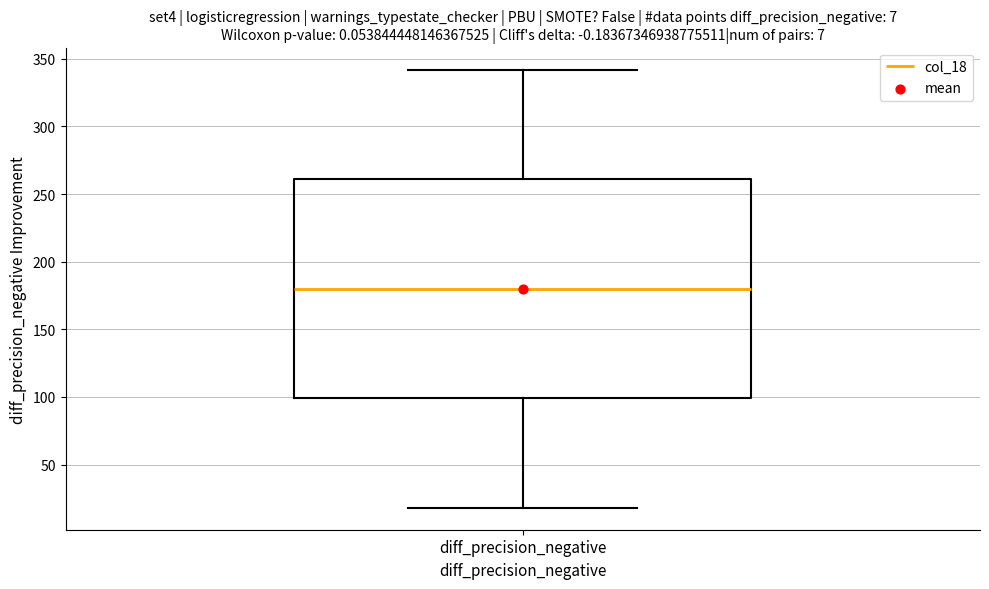

Read this box plot against the y-axis: the position of the median line, the range covered by the box, and the ends of both whiskers. The values are not printed on the chart, so give them approximately, as read against the axis.

median 180, box 100 to 260, whiskers 20 to 340